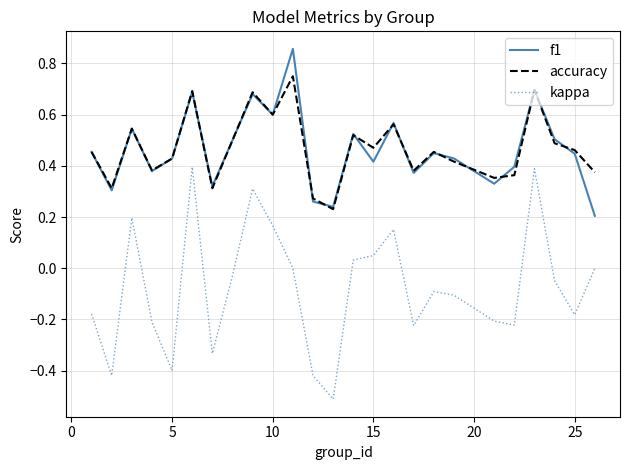

Which series has the widest spread of values?

kappa